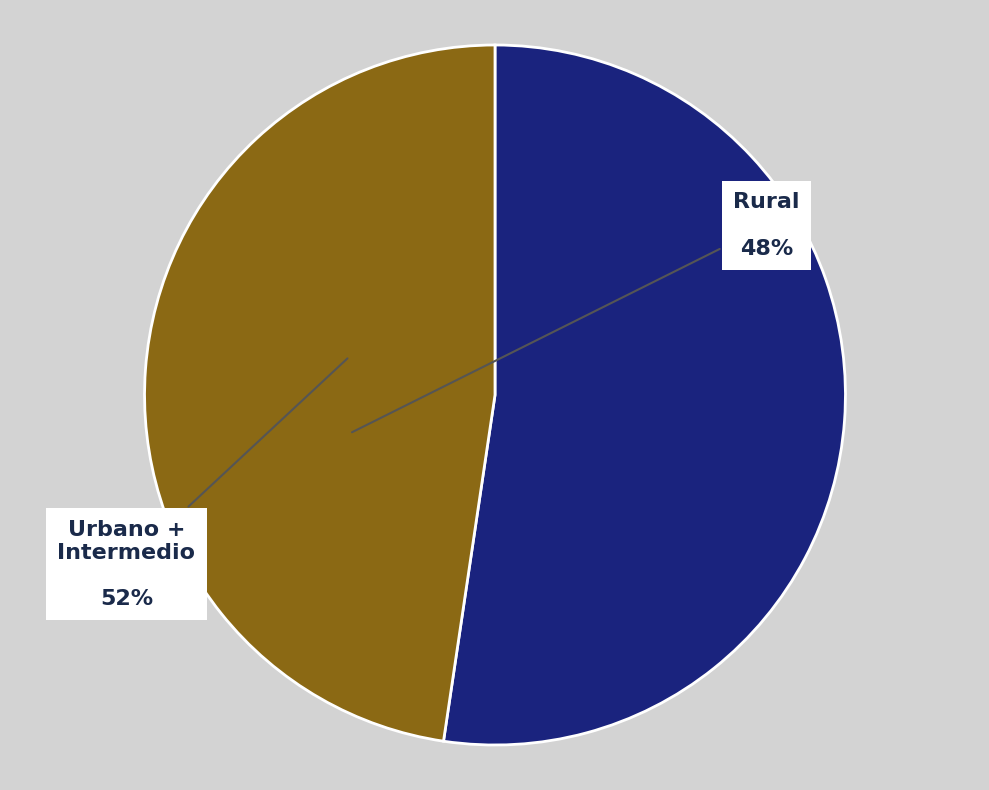

Count the number of slices in the pie.

2